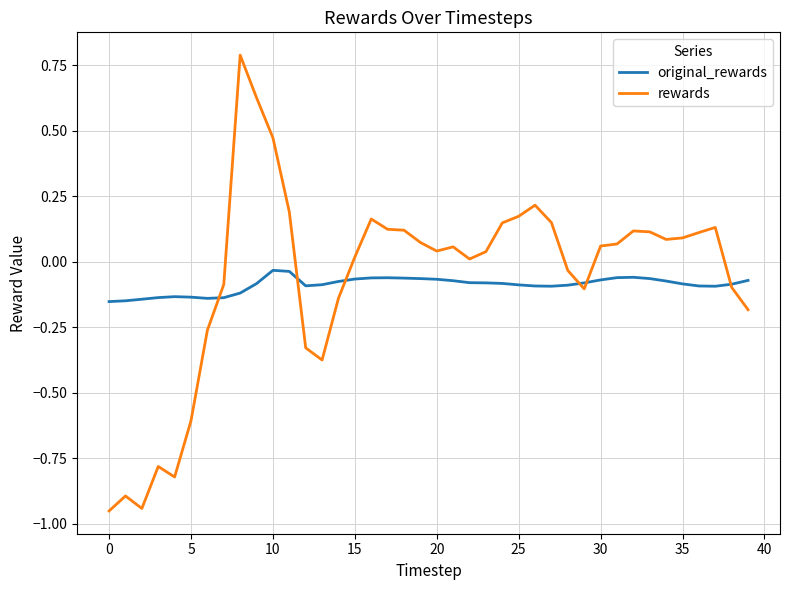

In rewards, how many points are higher than both neighbors (excluding endpoints)?

8